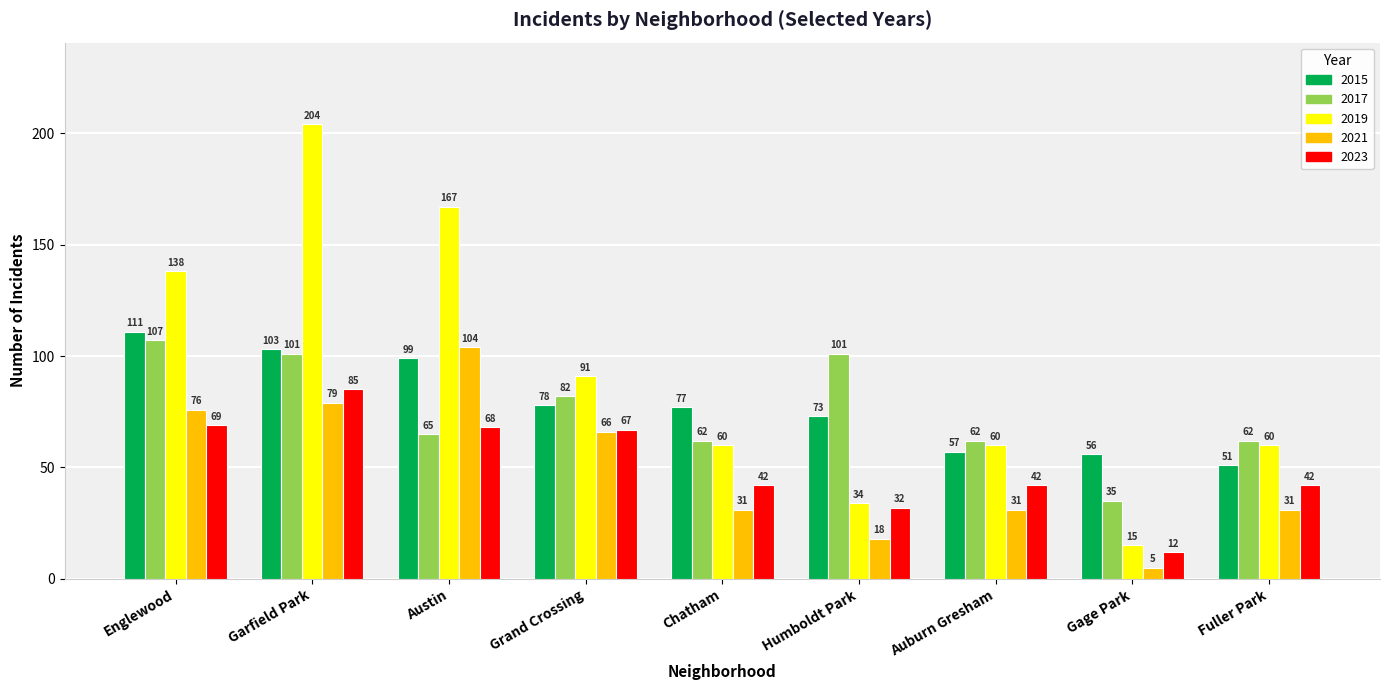

Reading left to right, list all the values displayed in this chart.

2015: 111	103	99	78	77	73	57	56	51
2017: 107	101	65	82	62	101	62	35	62
2019: 138	204	167	91	60	34	60	15	60
2021: 76	79	104	66	31	18	31	5	31
2023: 69	85	68	67	42	32	42	12	42